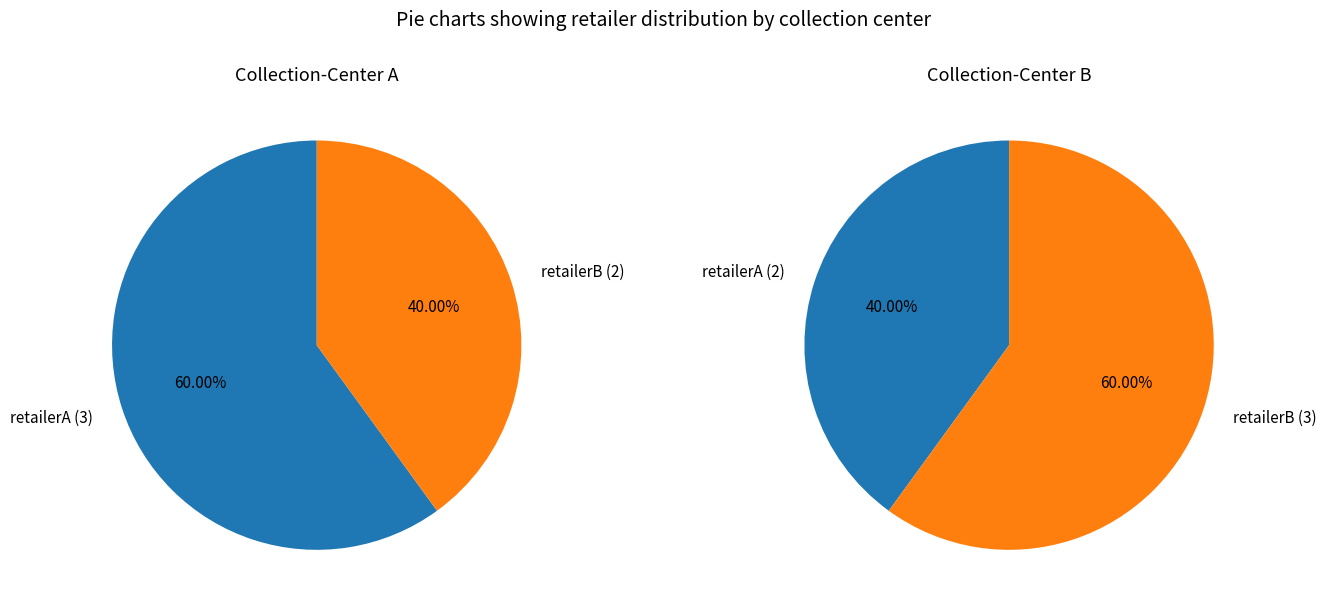

Rank the series by their maximum value, from highest to lowest.

collection-centerA, collection-centerB